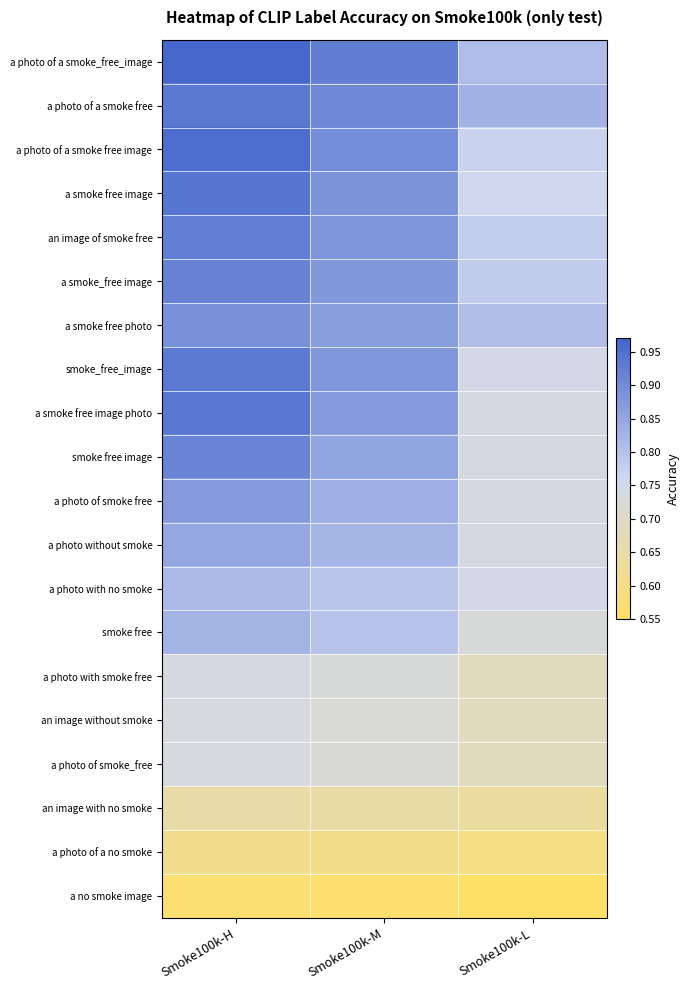

Which has a higher value, Smoke100k-H or Smoke100k-M?

Smoke100k-H